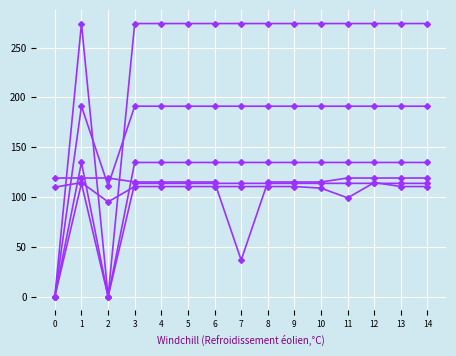

How many series are shown in this chart?

6